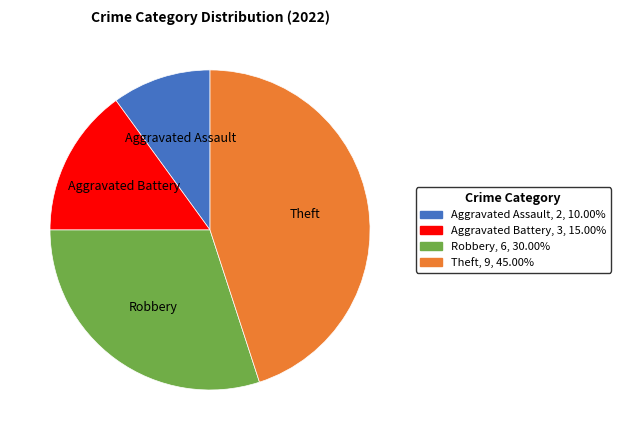

Does any single category account for the majority?

No